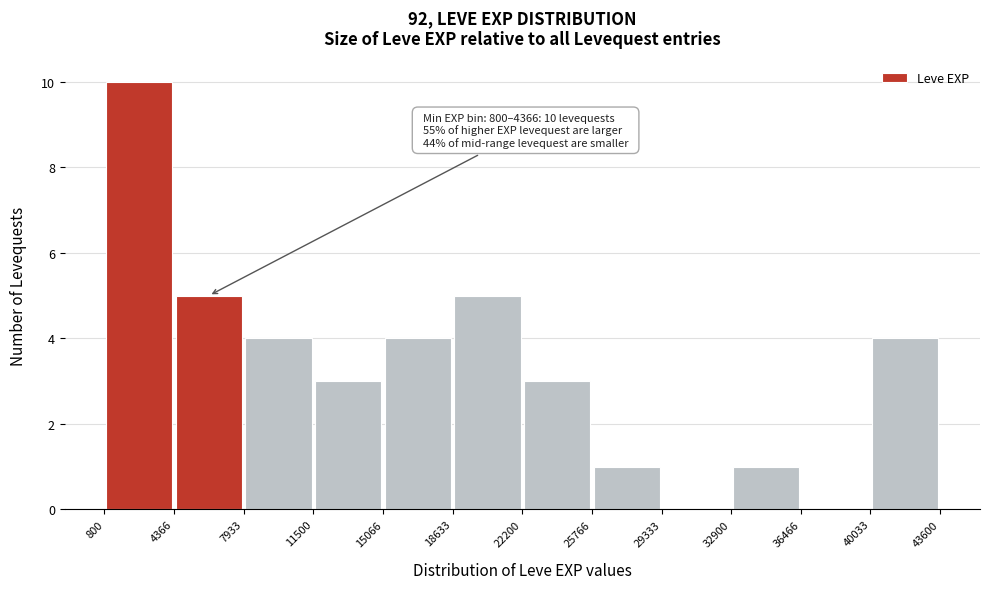

Over which range of the x-axis is the bar tallest?

800 to 4366